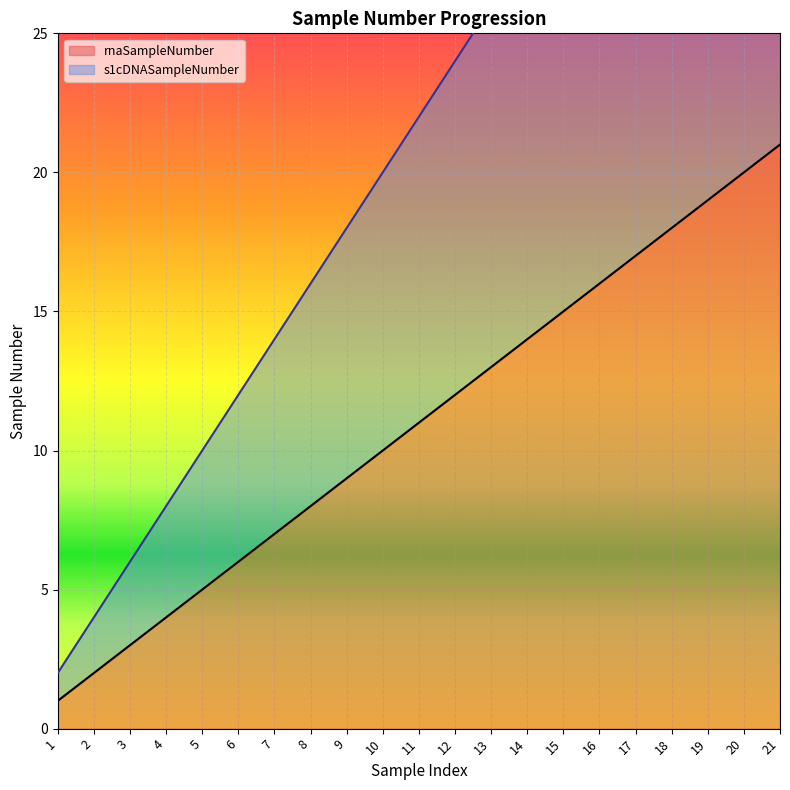

What is the minimum value shown in the chart?

1